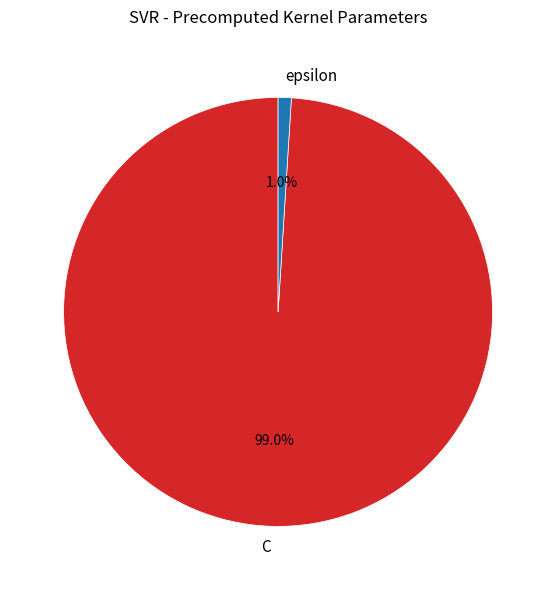

The C slice represents 99% of the pie. True or false?

True